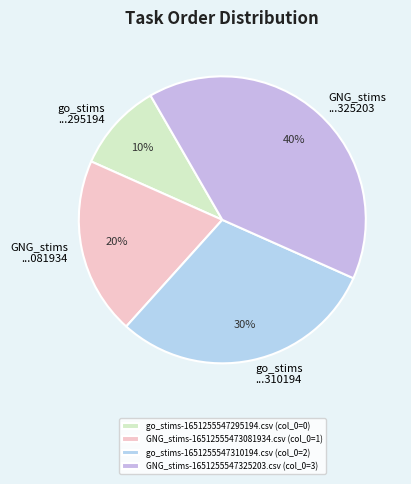

Which slice is the largest?

GNG_stims-1651255547325203.csv